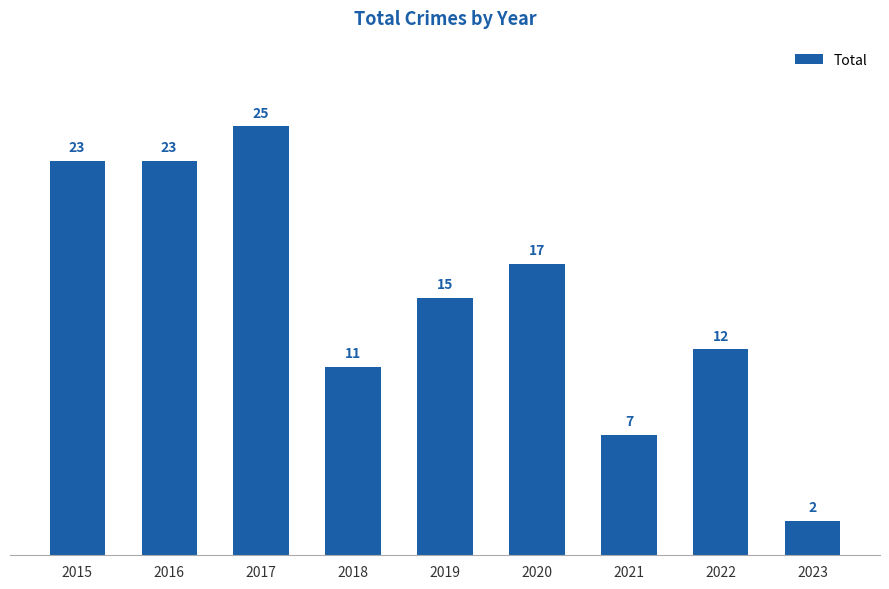

What is the greatest value displayed?

25